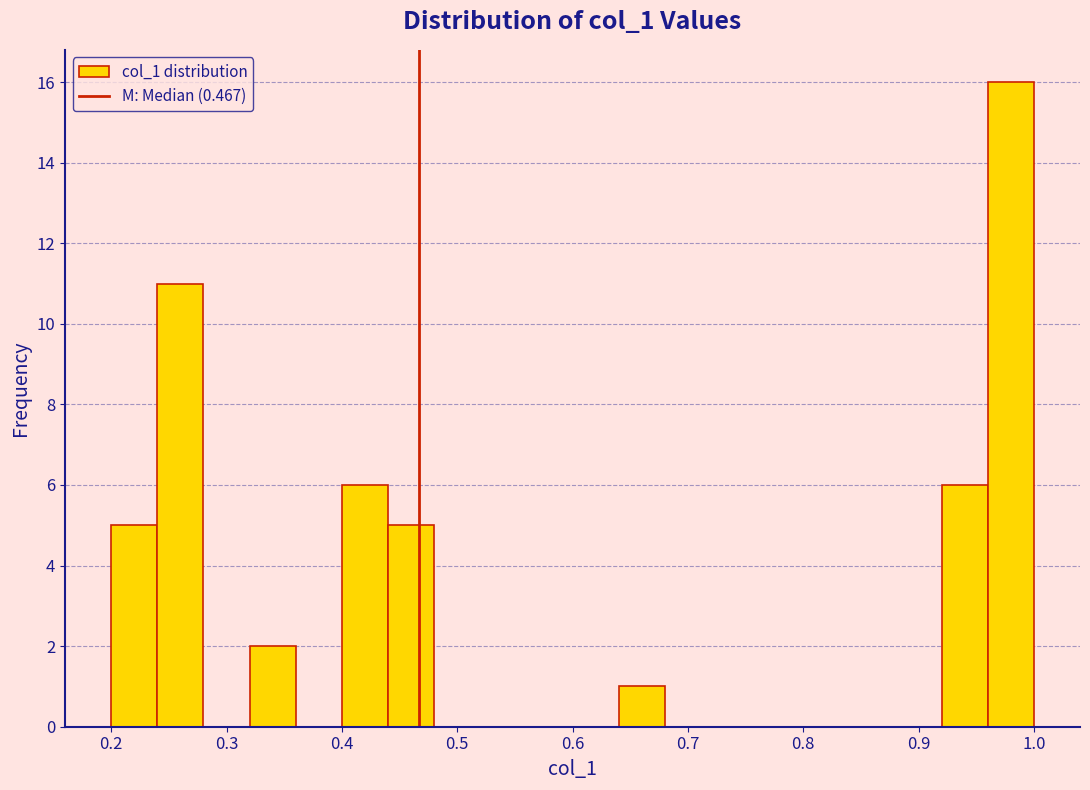

Over which range of the x-axis is the bar tallest?

0.96 to 1.00